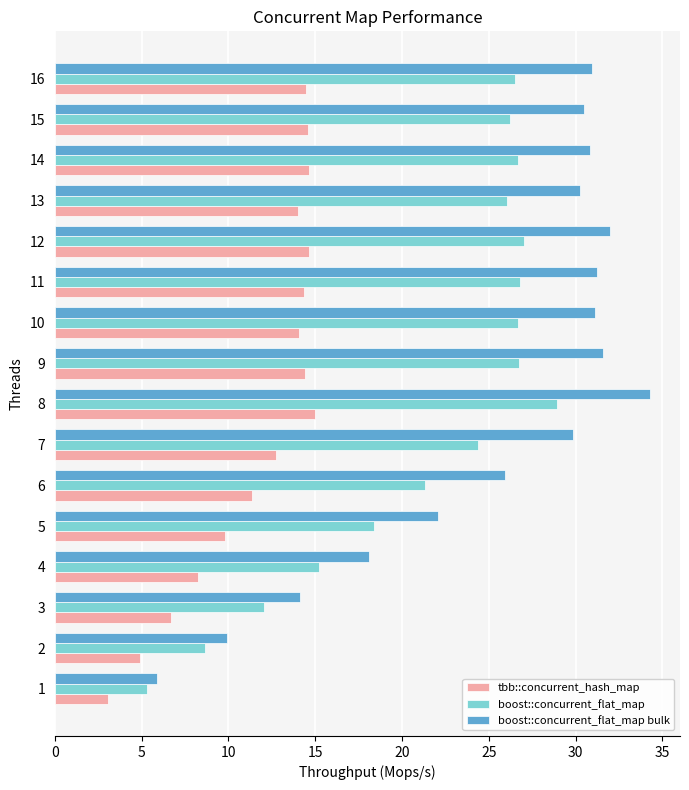

List the series in order of their peak value, lowest first.

tbb::concurrent_hash_map, boost::concurrent_flat_map, boost::concurrent_flat_map bulk